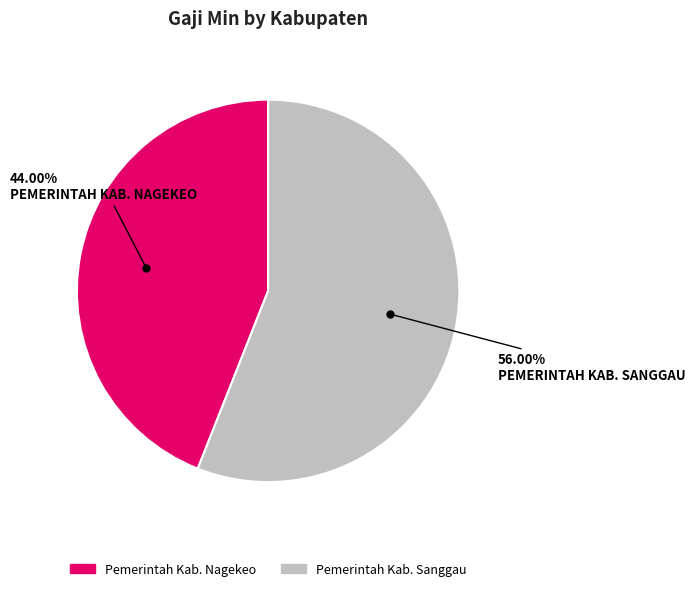

Count the number of slices in the pie.

2